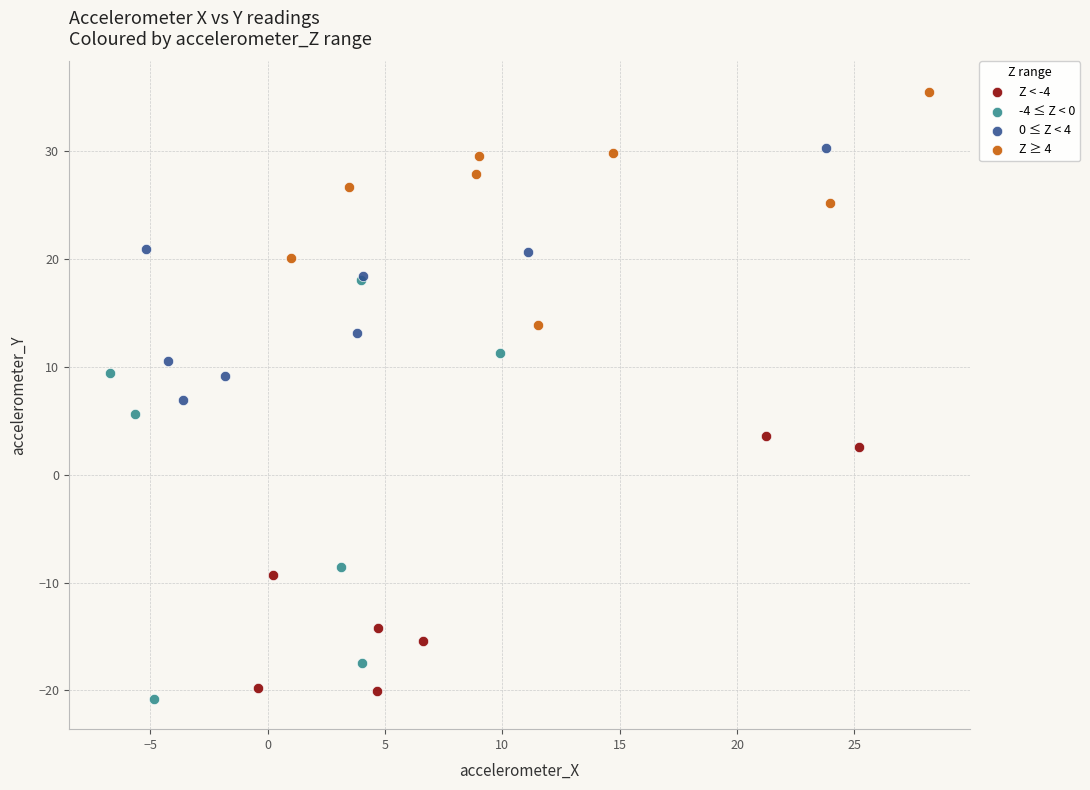

Which series reaches the maximum Y coordinate?

Z ≥ 4